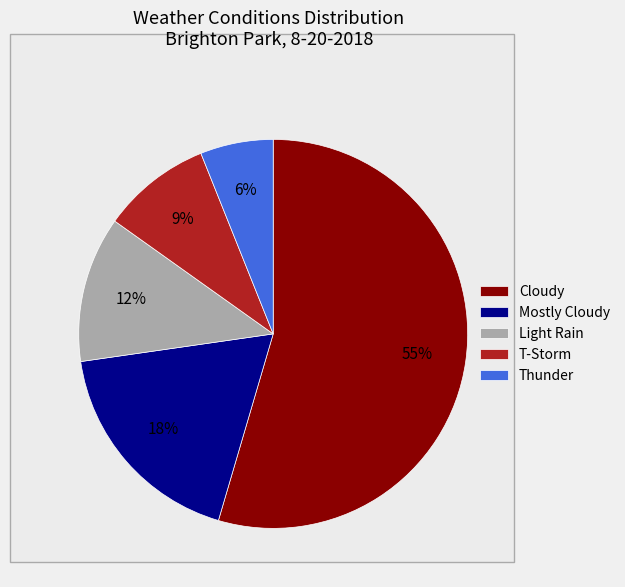

Is there a majority slice in this chart?

Yes